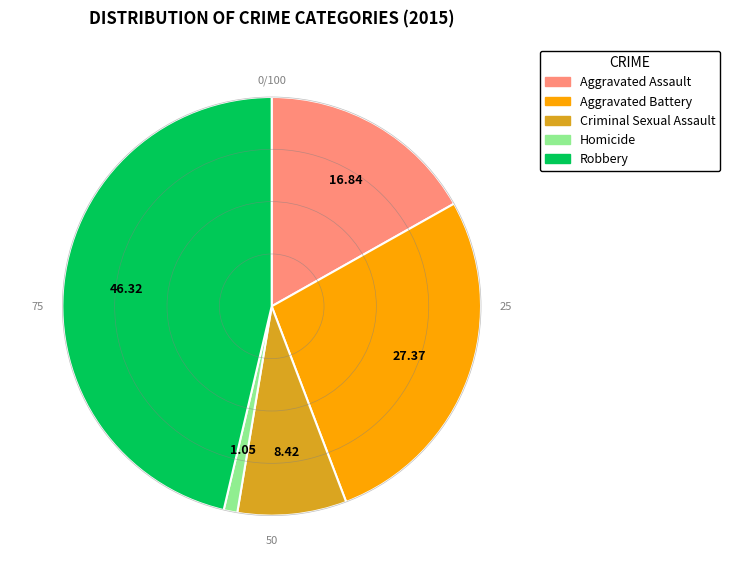

What is the smallest slice in the pie chart?

Homicide